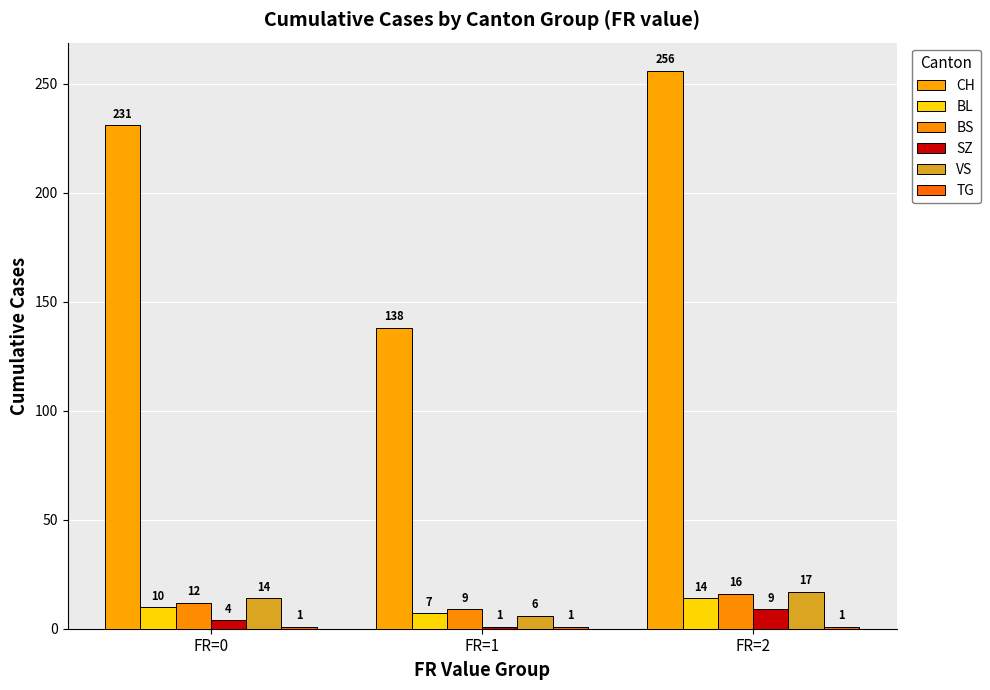

Which series has the largest total across all categories?

CH